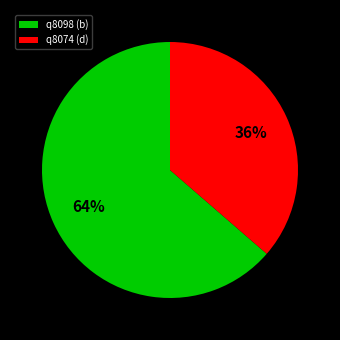

How many segments does this pie chart have?

2